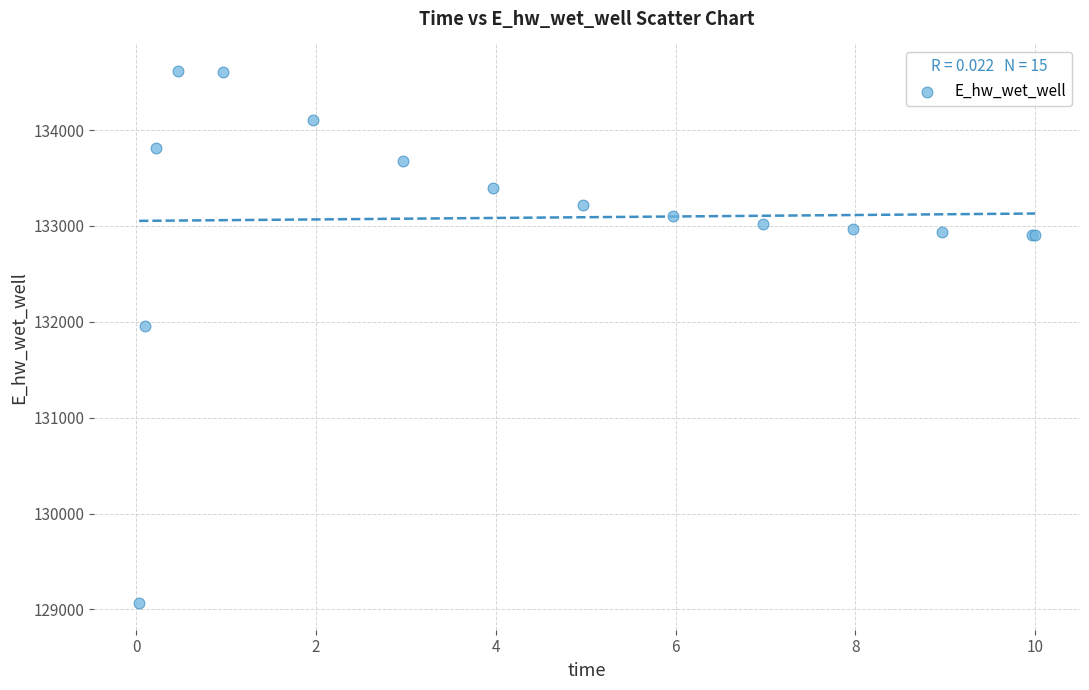

What Y value in the scatter plot is closest to 131840?

131960.9